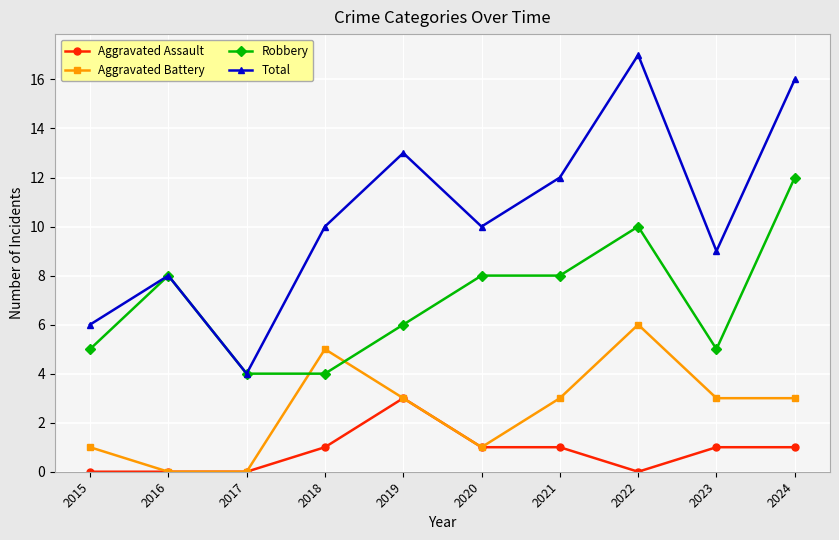

Rank the series by their average value, from lowest to highest.

Aggravated Assault, Aggravated Battery, Robbery, Total